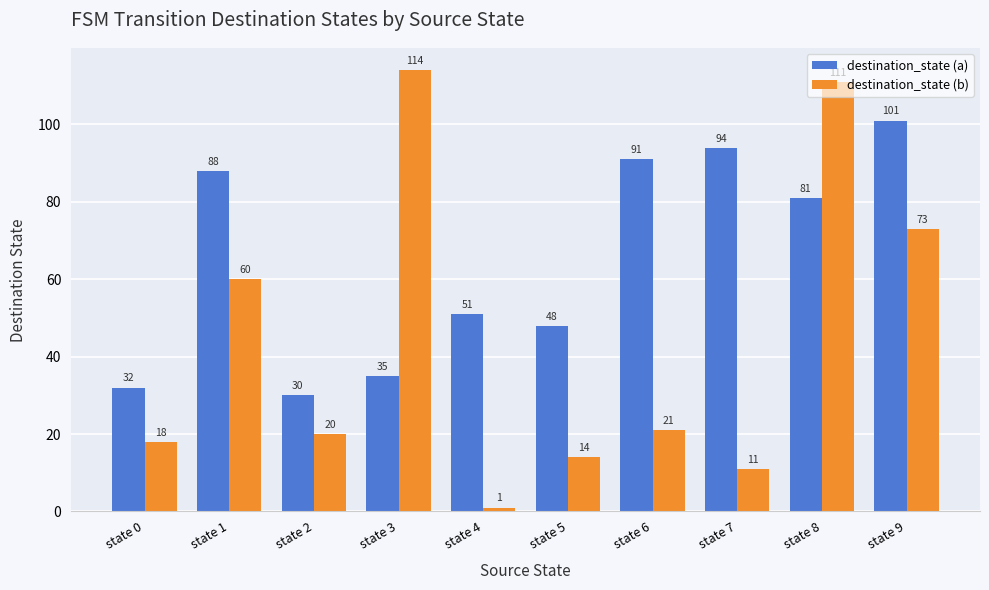

True or false: destination_state (a) has a value of 88 at state 1.

True